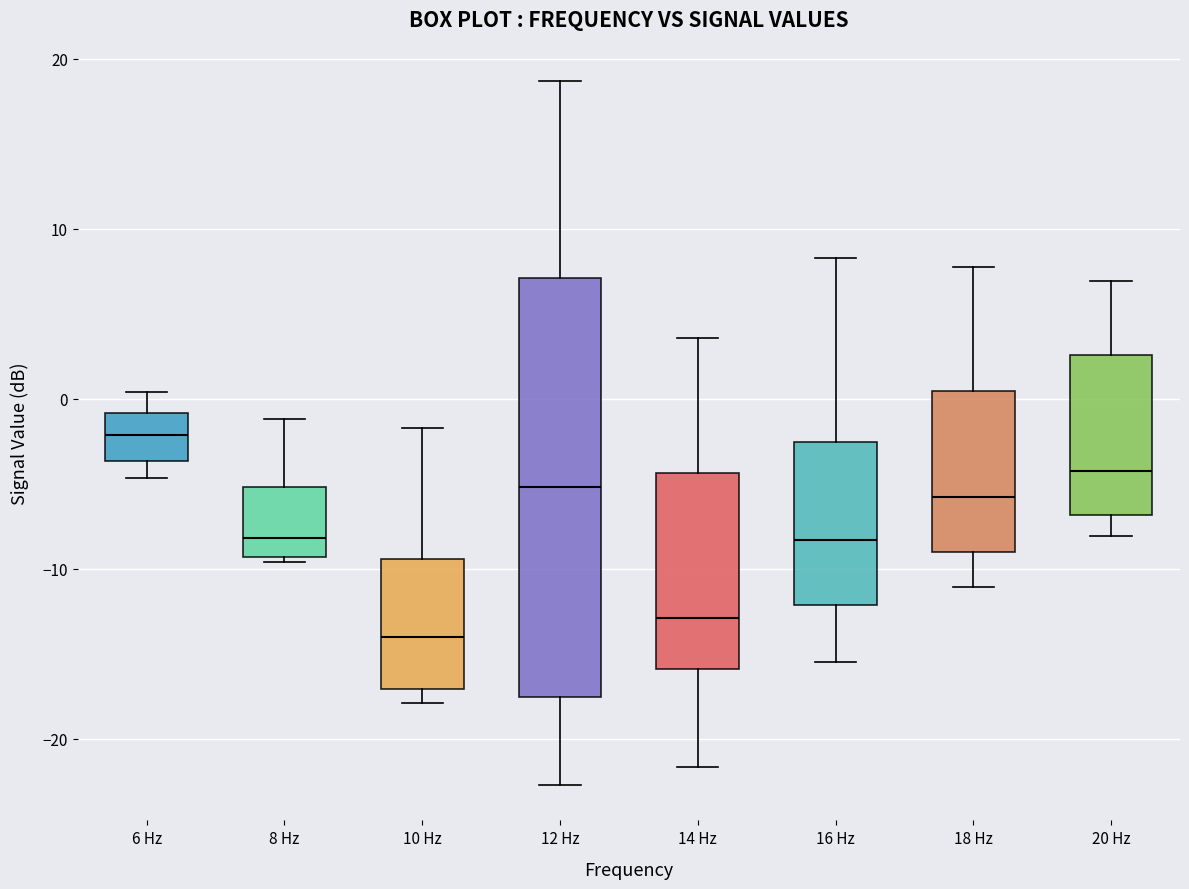

Reading left to right, read every box against the y-axis: the position of its median line, the range the box covers, and the ends of its whiskers. The values are not printed on the chart, so give them approximately, as read against the axis.

6 Hz: median -2, box -4 to -1, whiskers -5 to 0
8 Hz: median -8, box -9 to -5, whiskers -10 to -1
10 Hz: median -14, box -17 to -9, whiskers -18 to -2
12 Hz: median -5, box -18 to 7, whiskers -23 to 19
14 Hz: median -13, box -16 to -4, whiskers -22 to 4
16 Hz: median -8, box -12 to -3, whiskers -16 to 8
18 Hz: median -6, box -9 to 0, whiskers -11 to 8
20 Hz: median -4, box -7 to 3, whiskers -8 to 7